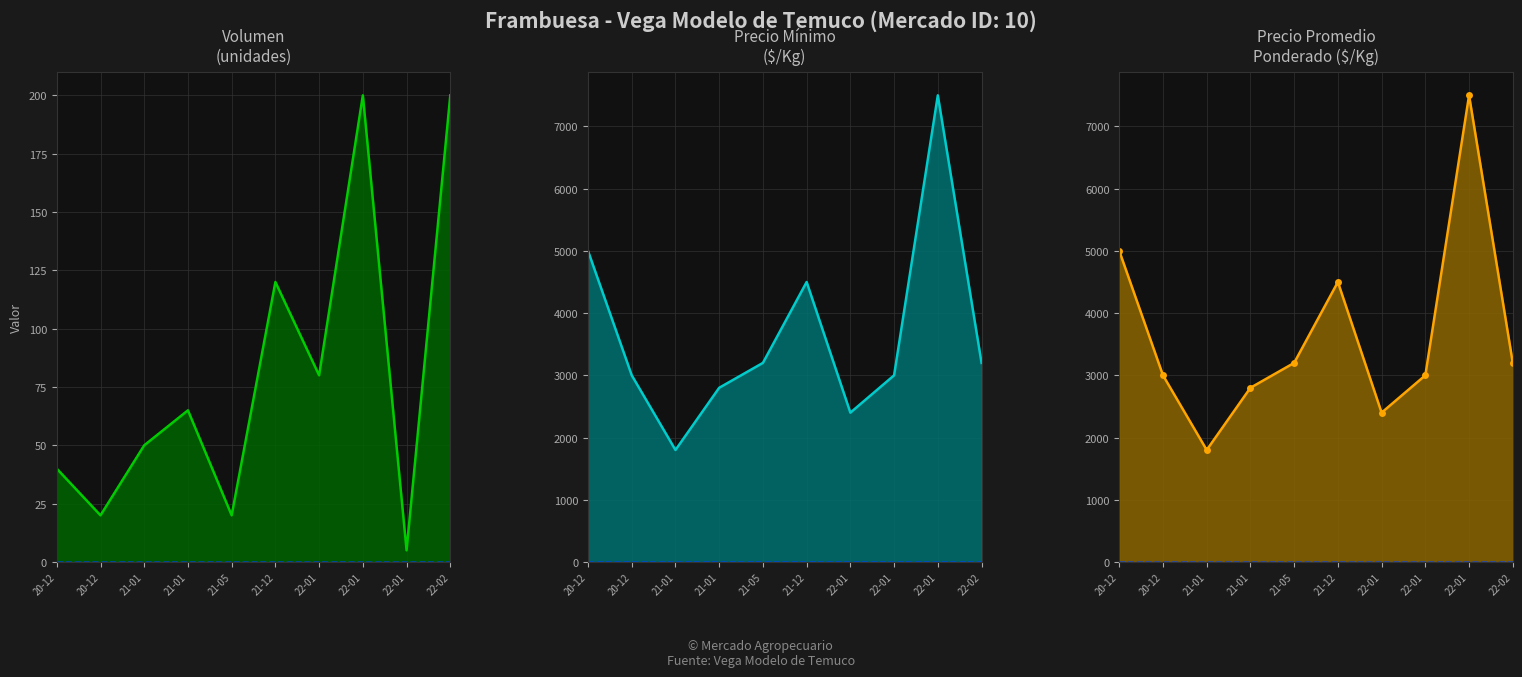

List the series in order of their peak value, lowest first.

Volumen line, Precio minimo line, Precio promedio ponderado line